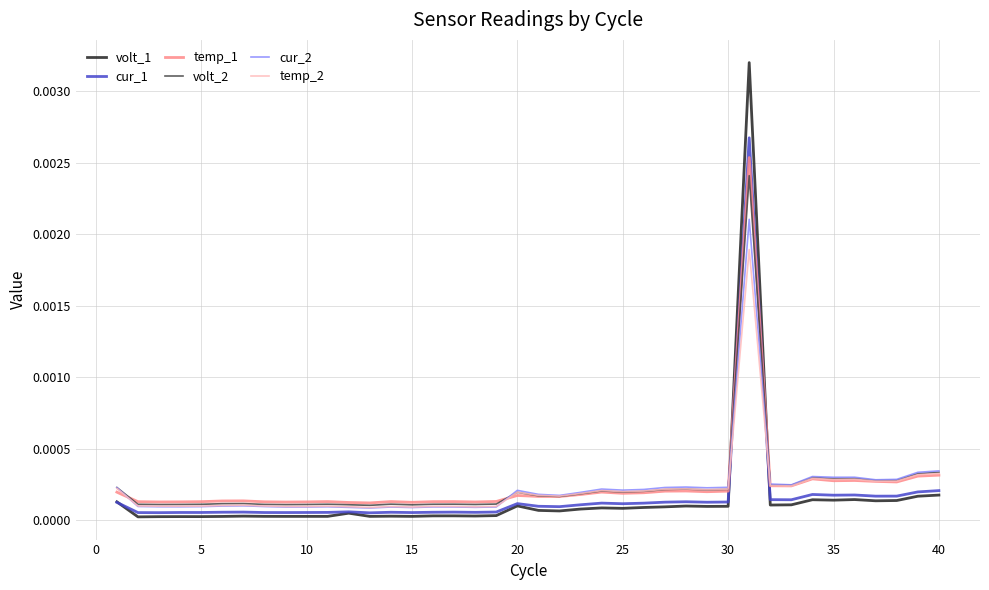

How many categories are shown in the chart?

40